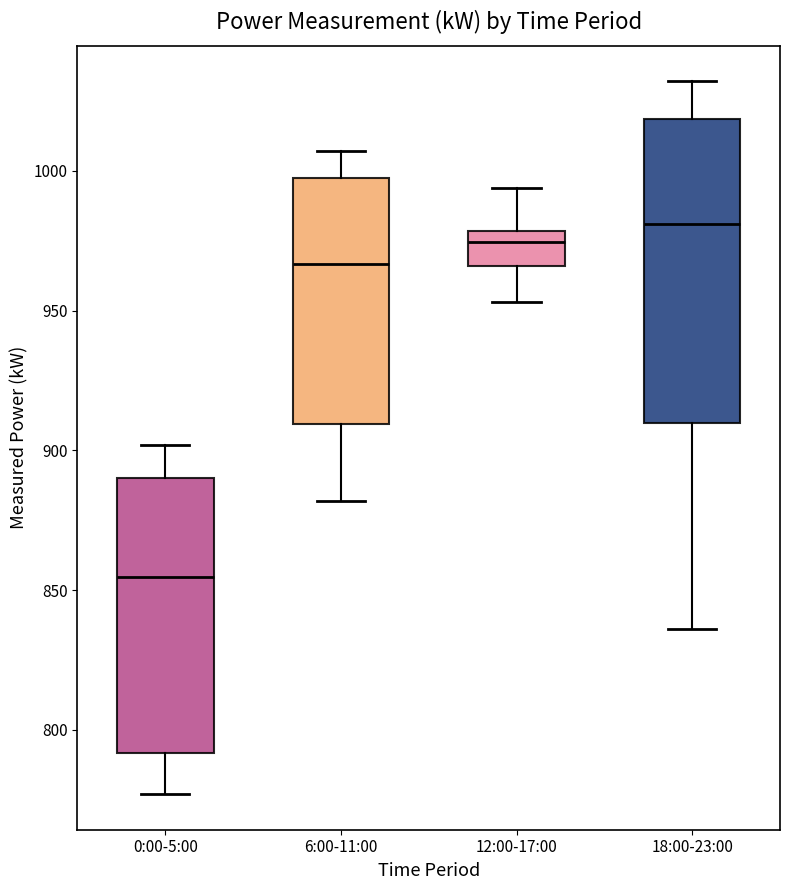

Where is the lower edge of the box for 6:00-11:00 on the y-axis? The values are not printed on the chart, so give them approximately, as read against the axis.

910